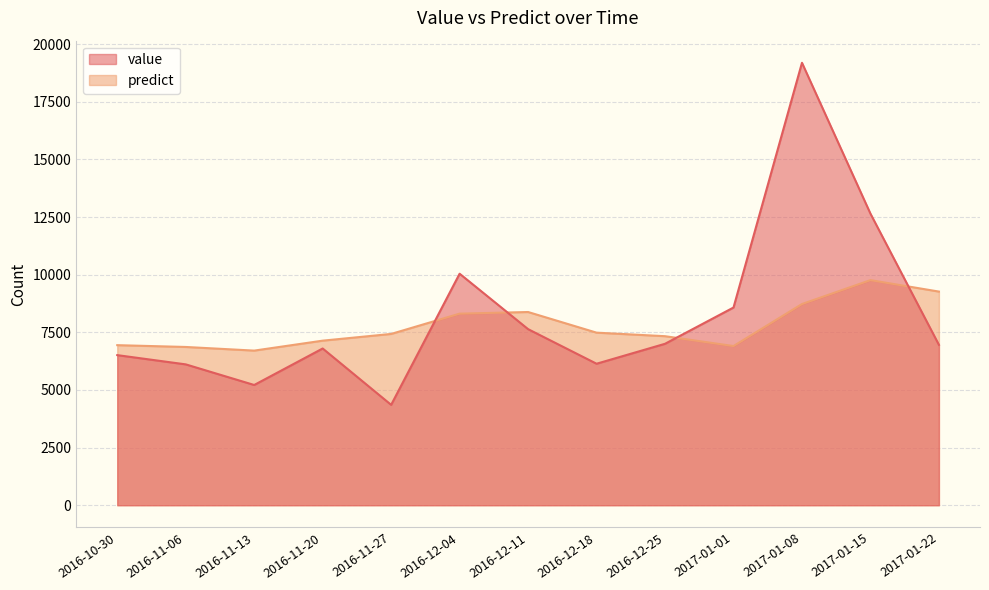

The value of predict at 2016-12-04 is 8309.0. True or false?

True